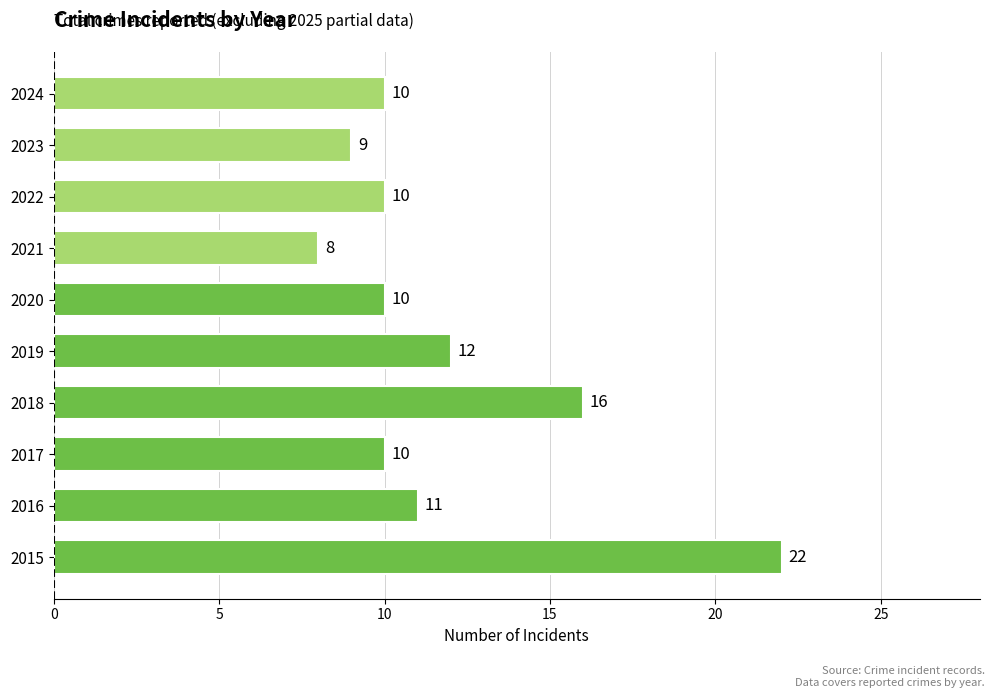

What is the average value?

12